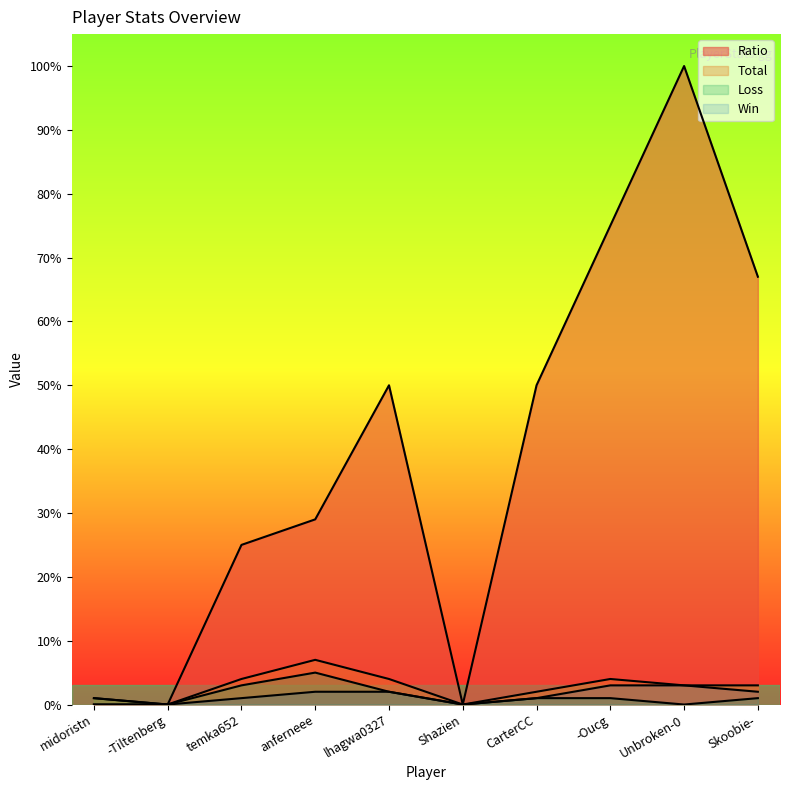

What is the difference between the maximum and second lowest values in the Loss series?

5